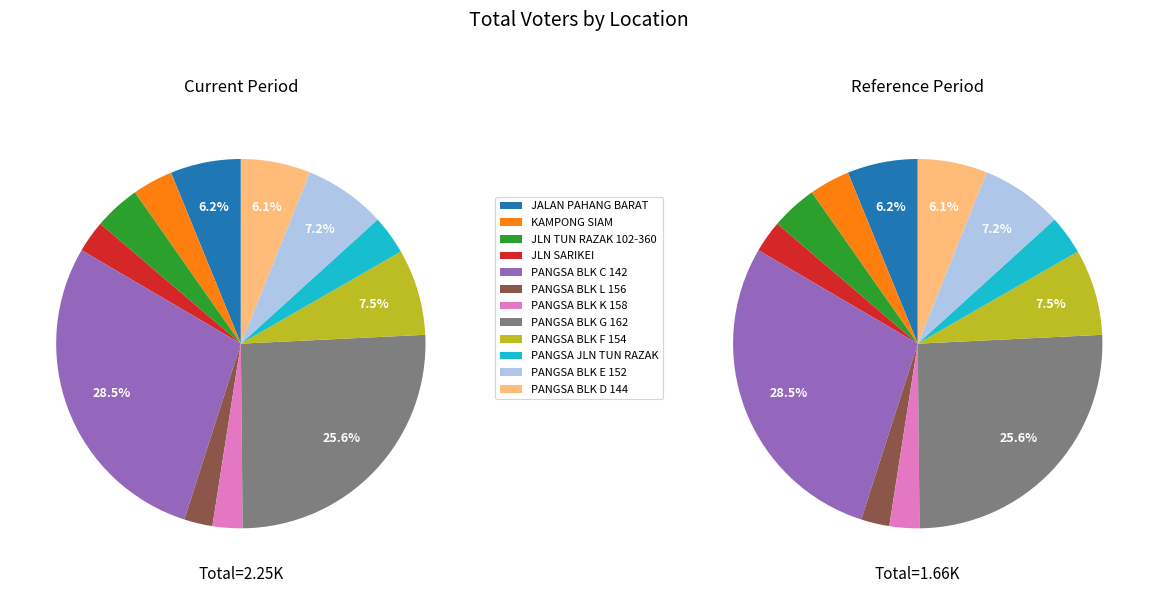

True or false: JALAN PAHANG BARAT accounts for 1% of the total.

False